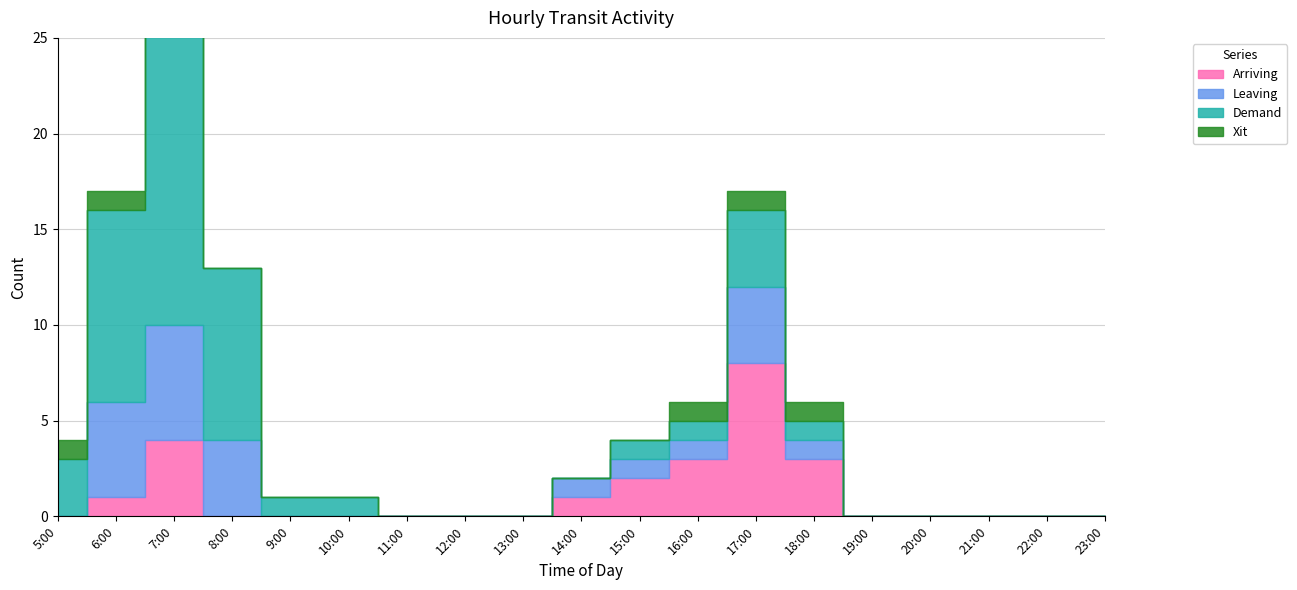

Which category has the highest value in the Xit series?

5:00